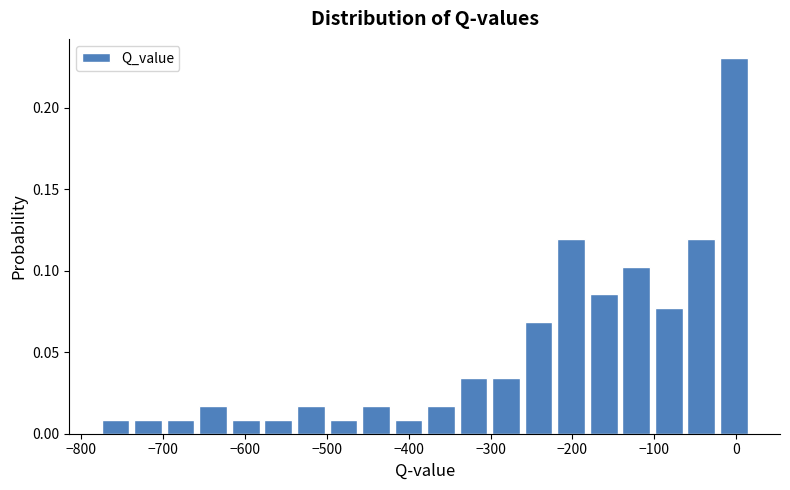

Around what value on the x-axis is the tallest bar? Give the approximate position of its centre, as read against the axis.

0